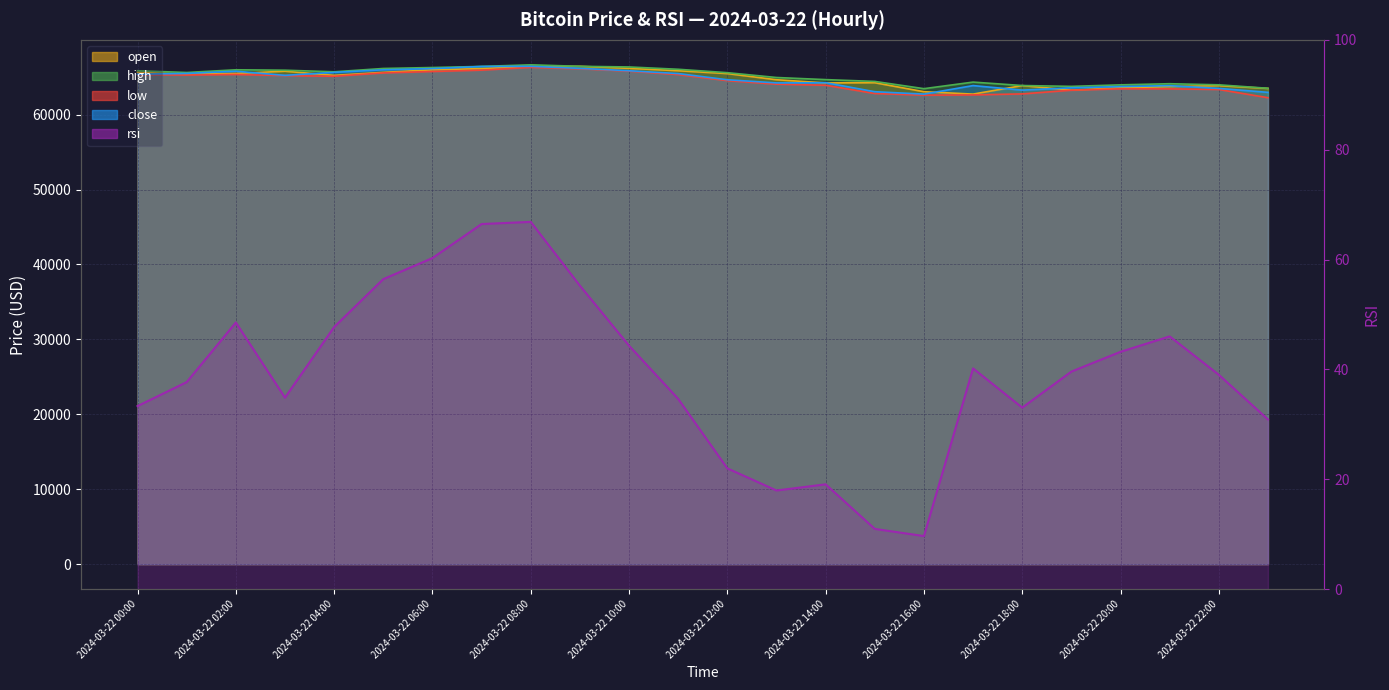

How many categories are shown in the chart?

24